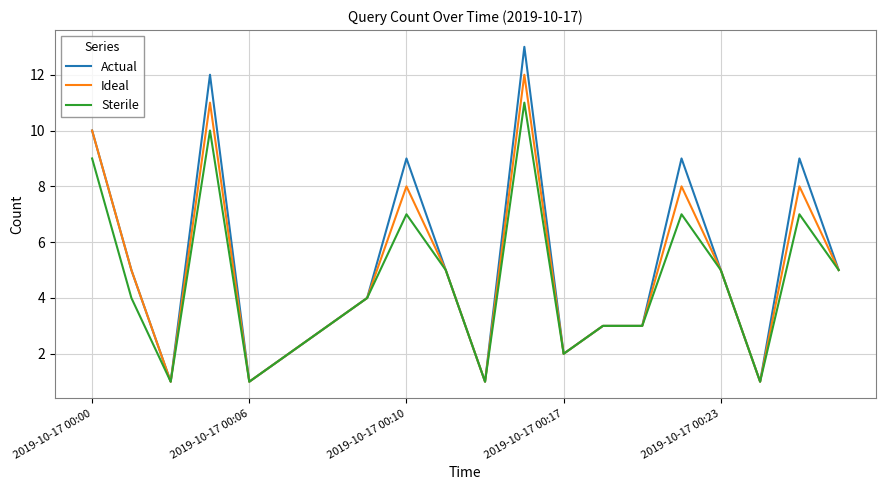

Which series has the largest range (max minus min)?

Actual